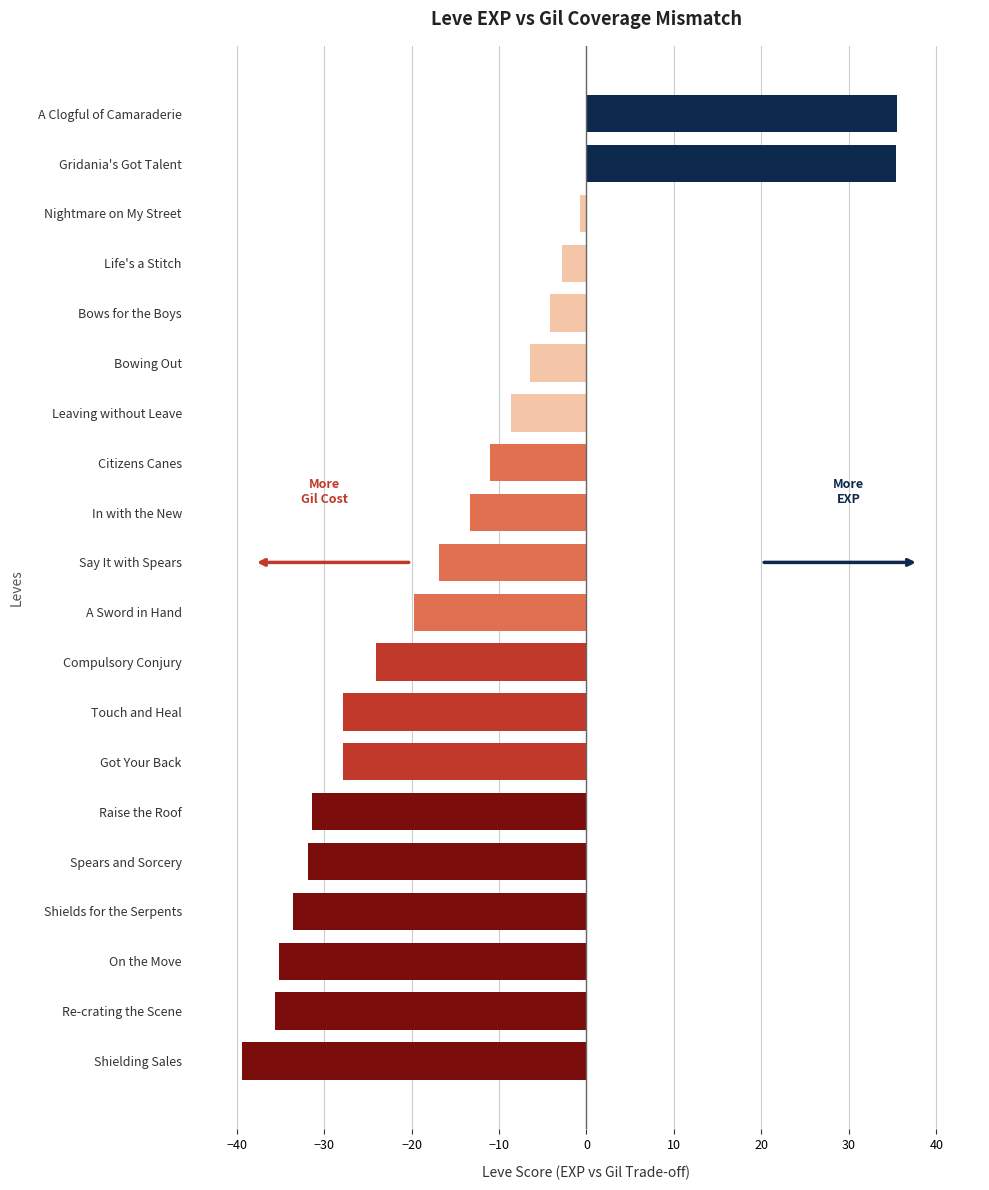

Is it true that the value at A Sword in Hand is -19.7?

True